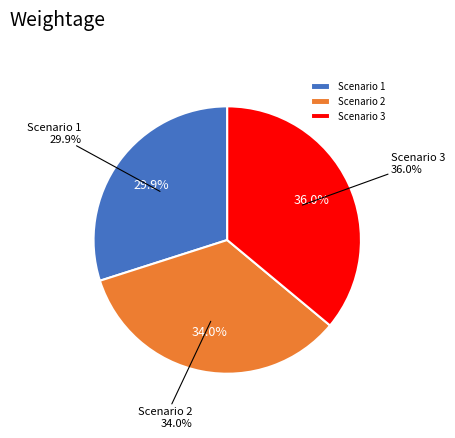

Which slice is the largest?

Scenario 3